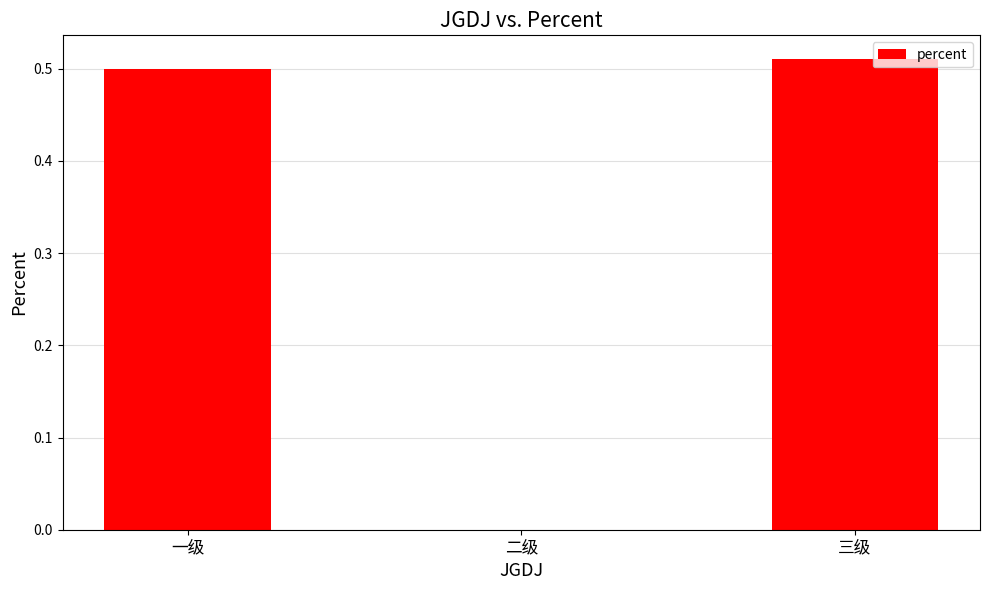

Are the bars horizontal?

No